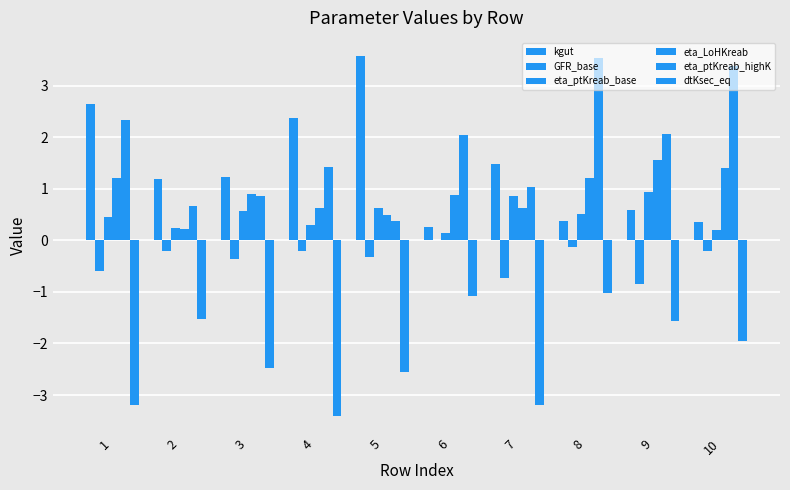

Which category has the lowest value in the eta_ptKreab_base series?

6